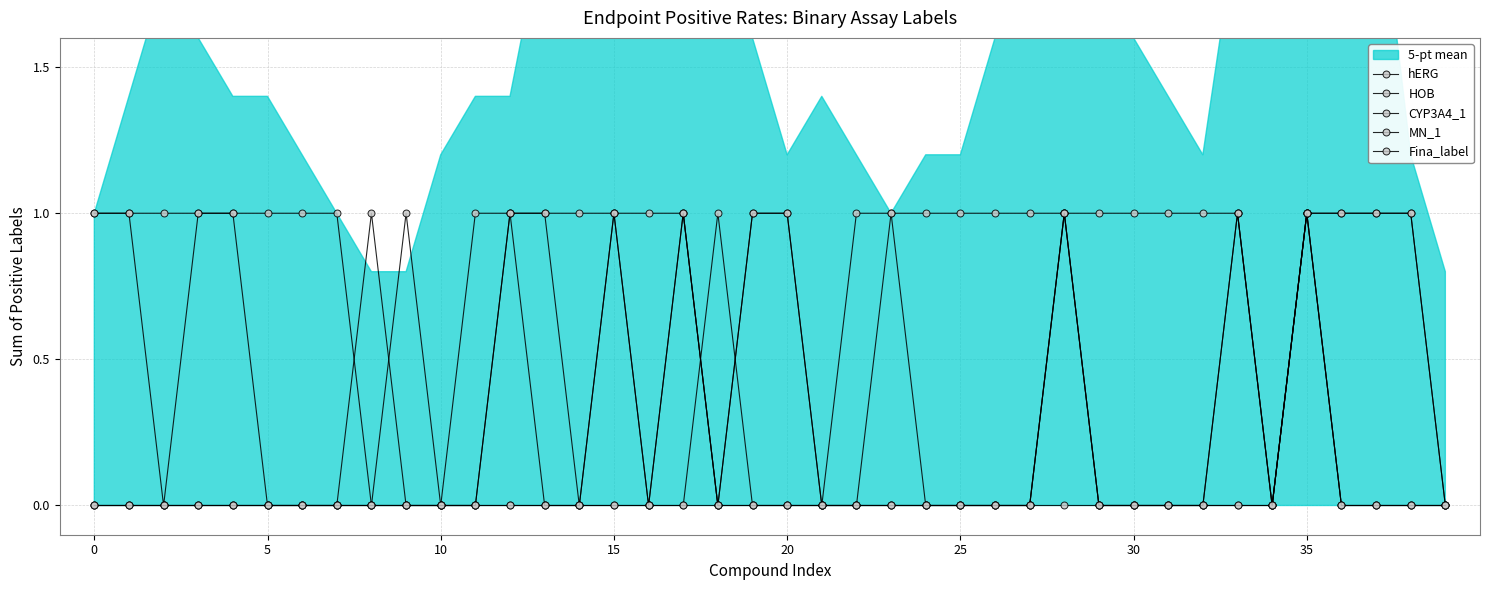

What is the difference between the highest and lowest values at 15?

1